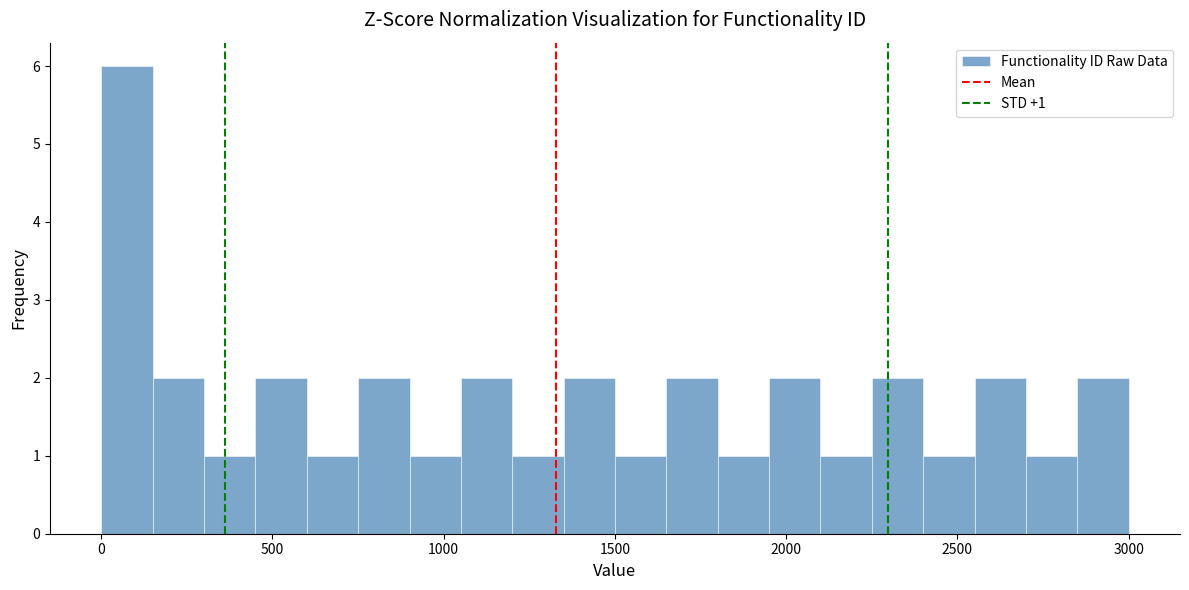

Around what value on the x-axis is the tallest bar? Give the approximate position of its centre, as read against the axis.

100